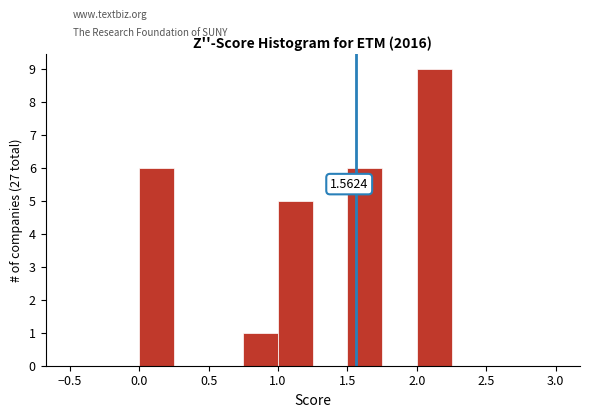

Over which range of the x-axis is the bar tallest?

2.00 to 2.25